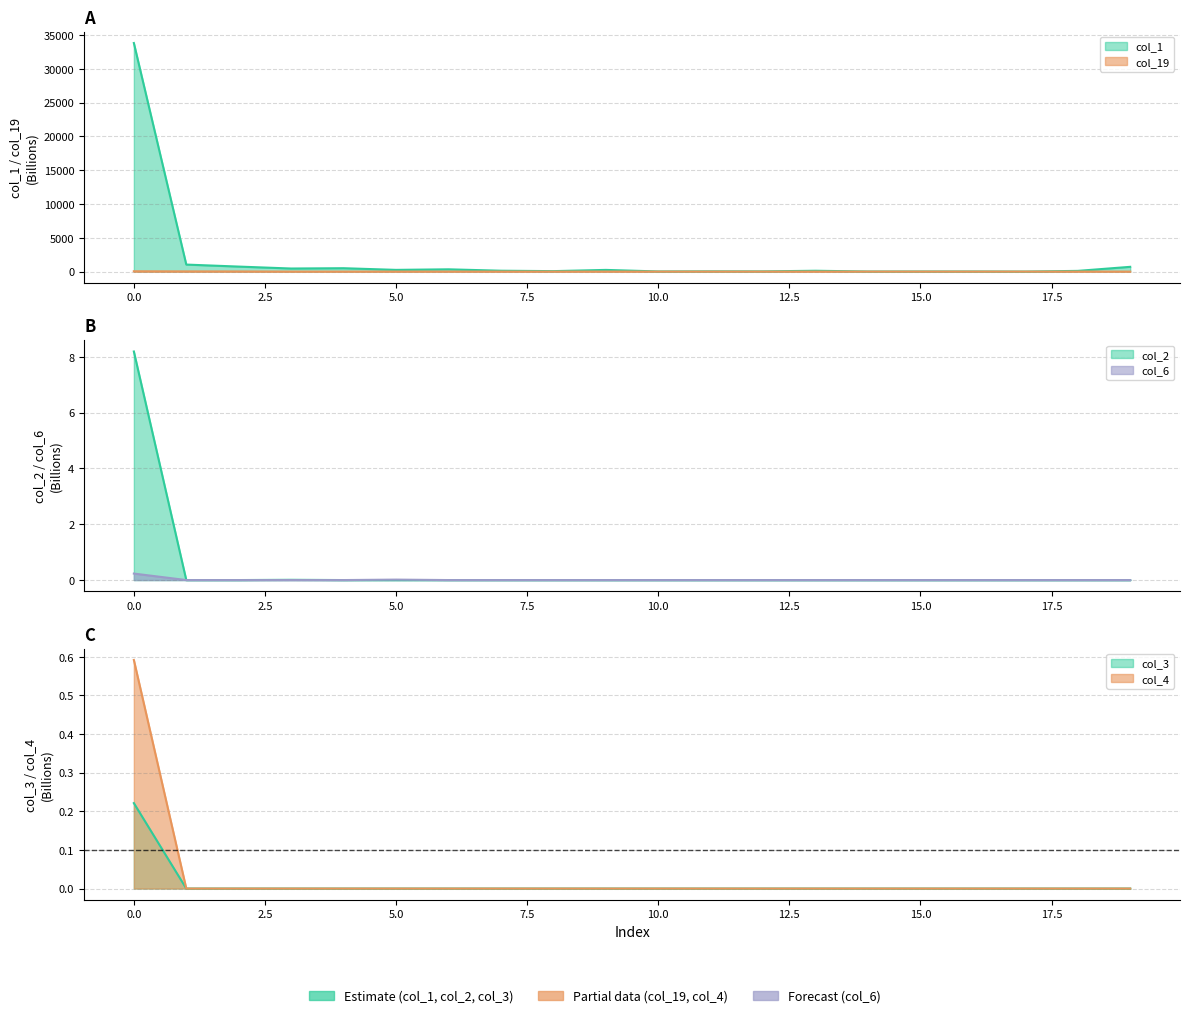

Rank the categories by col_3 value from highest to lowest.

0, 1, 2, 3, 4, 5, 6, 7, 8, 9, 10, 11, 12, 13, 14, 15, 16, 17, 18, 19